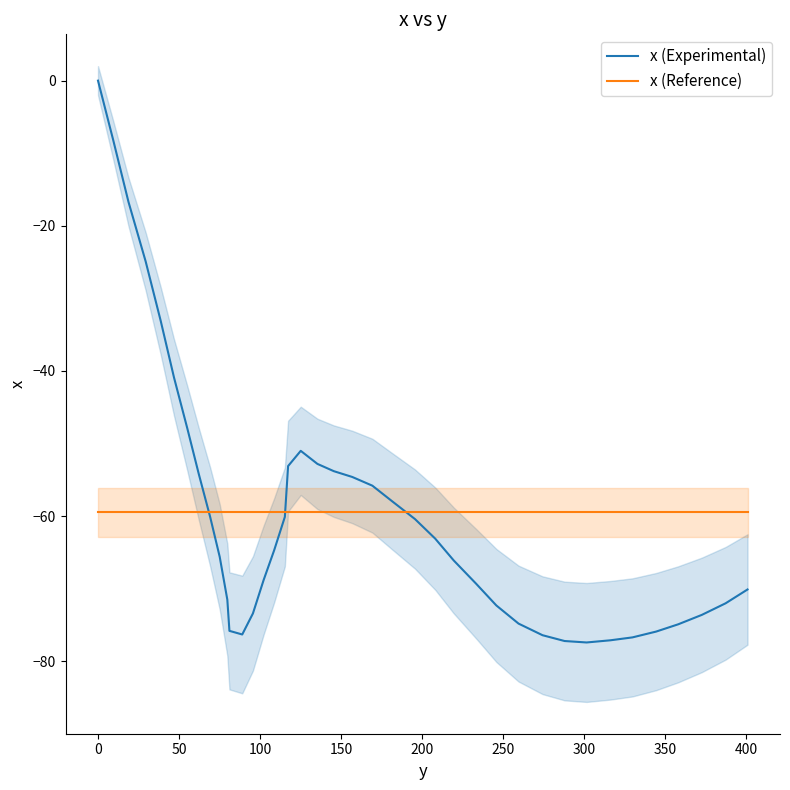

How many values in the x (Experimental) series are below -64?

21